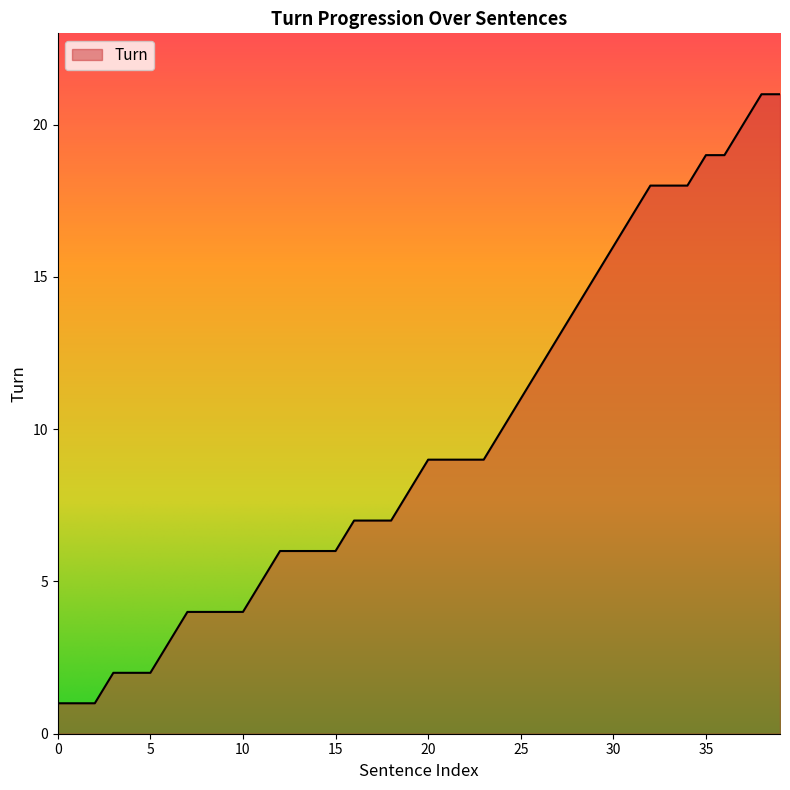

What is the difference between the maximum and minimum values?

20